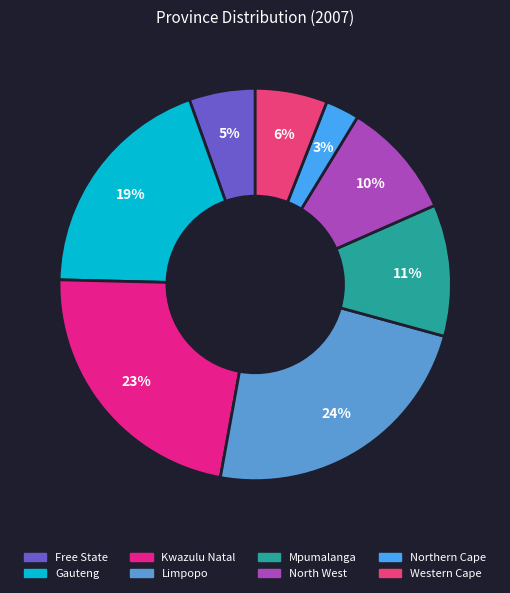

Is there any slice that represents more than half of the pie?

No